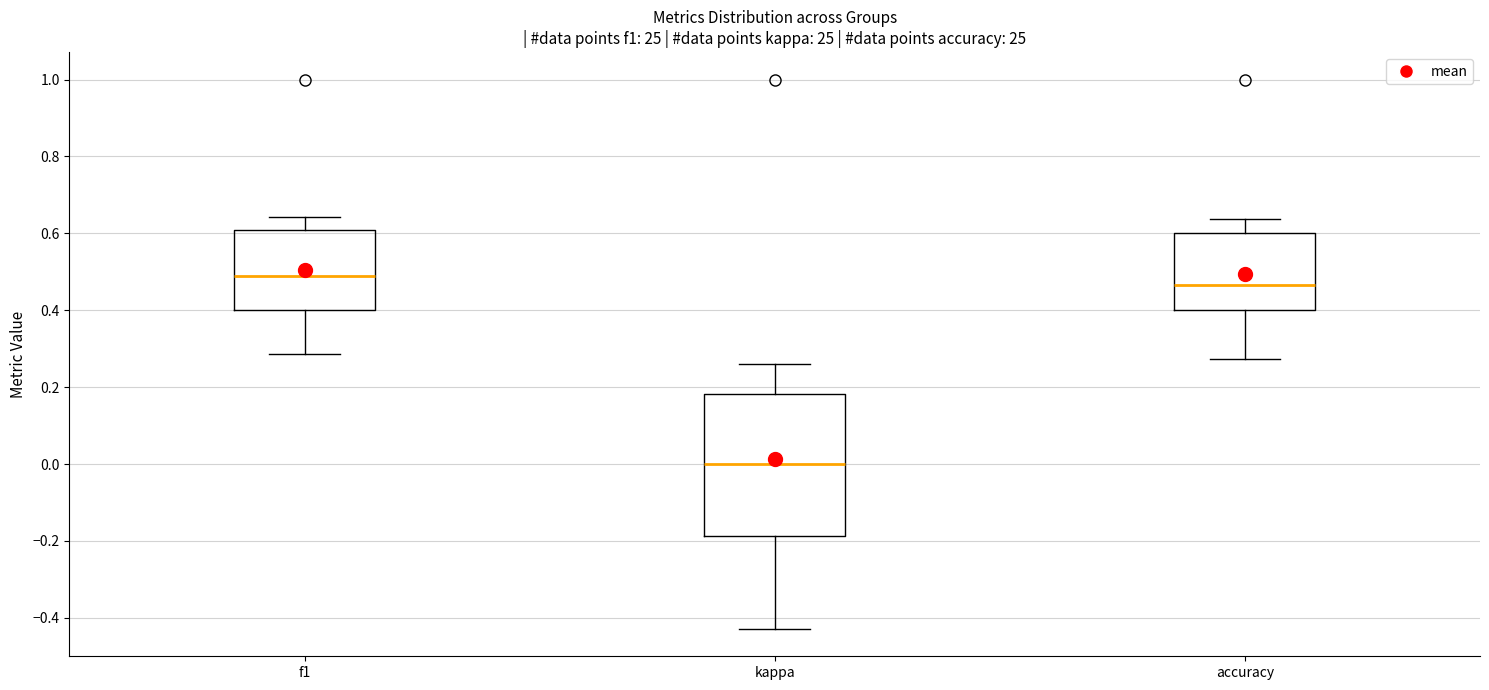

Which box is the tallest, from its lower edge to its upper edge?

kappa